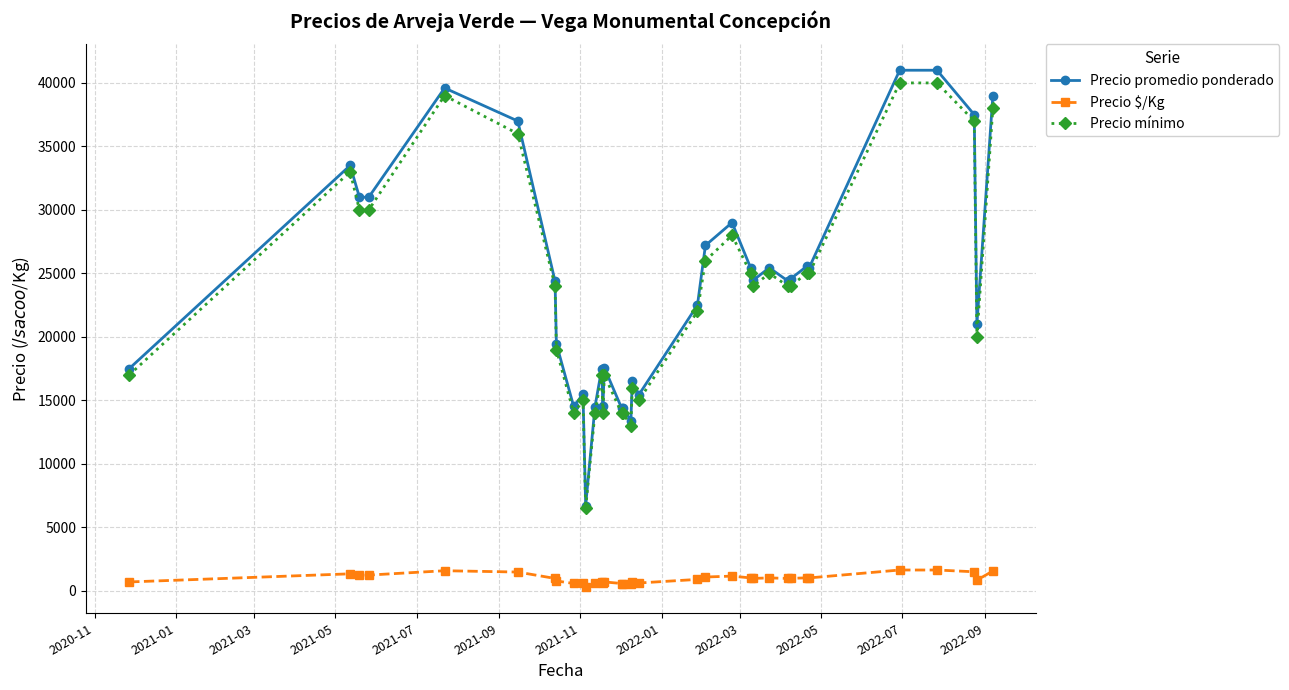

True or false: Precio $/Kg and Precio mínimo intersect in this chart.

False